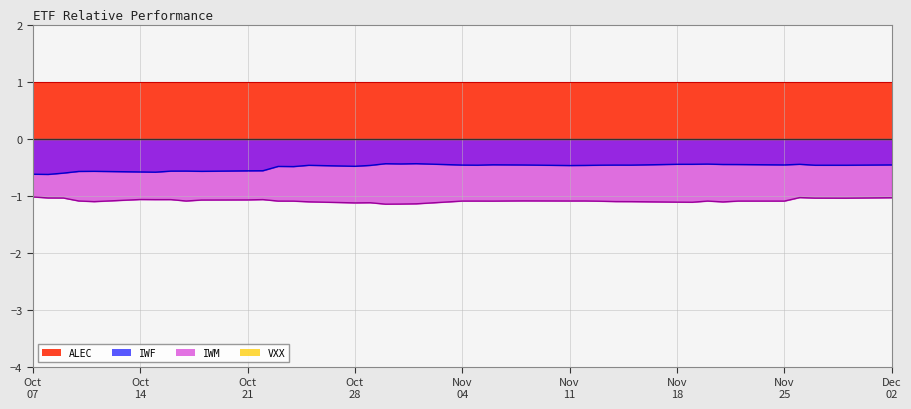

What is the sum of all IWM values?

-43.5